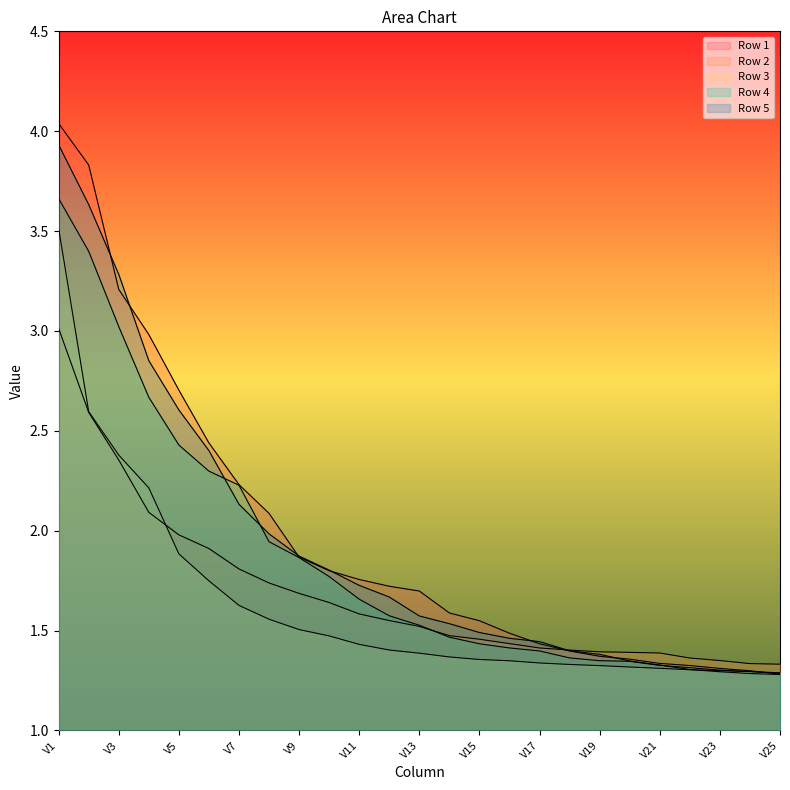

Which series changed the most between V6 and V13?

Row 5